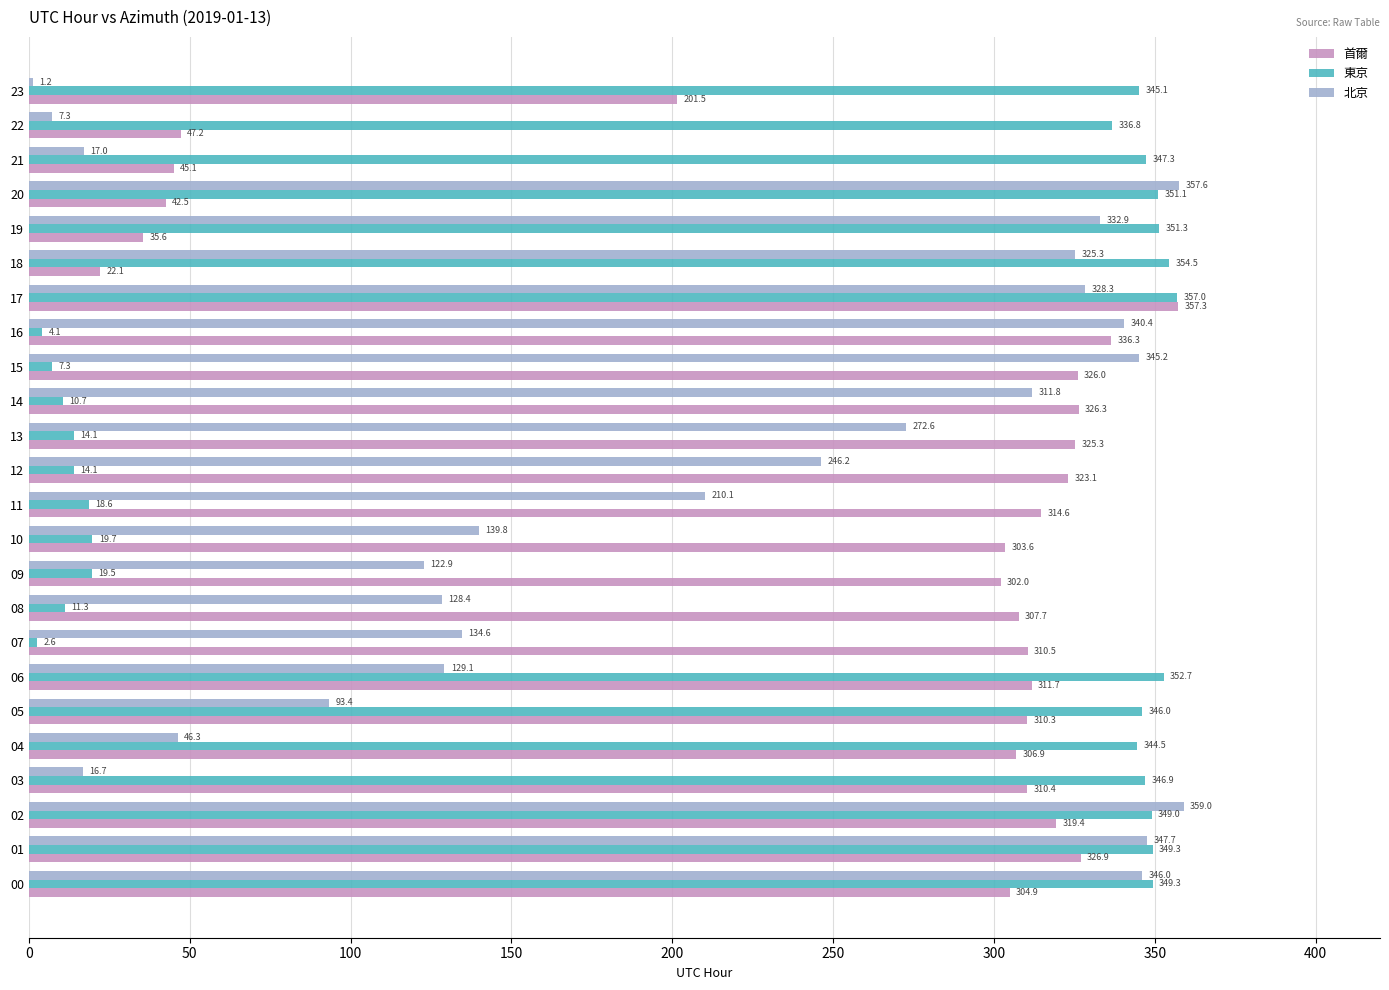

Which series changed the most between 03 and 05?

北京